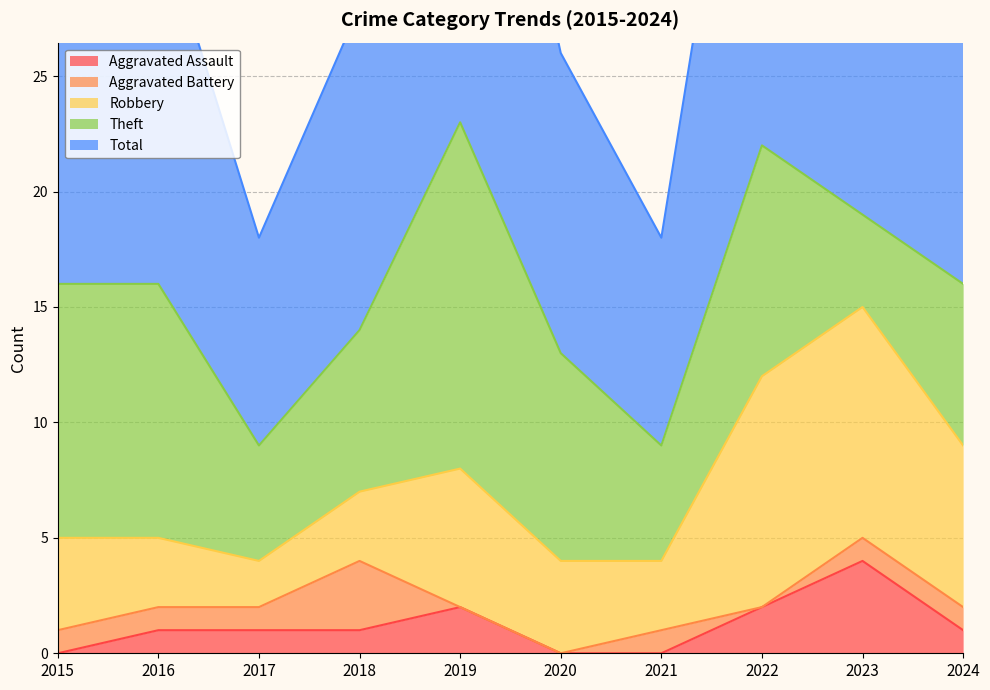

True or false: Theft and Robbery cross at least once.

False